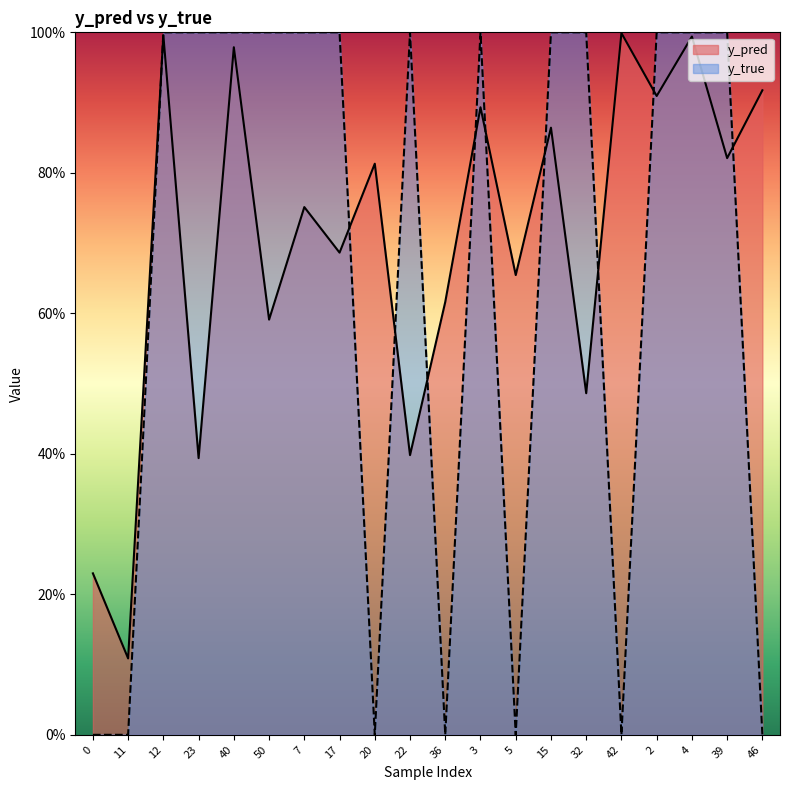

What is the average value of the y_pred series?

0.7